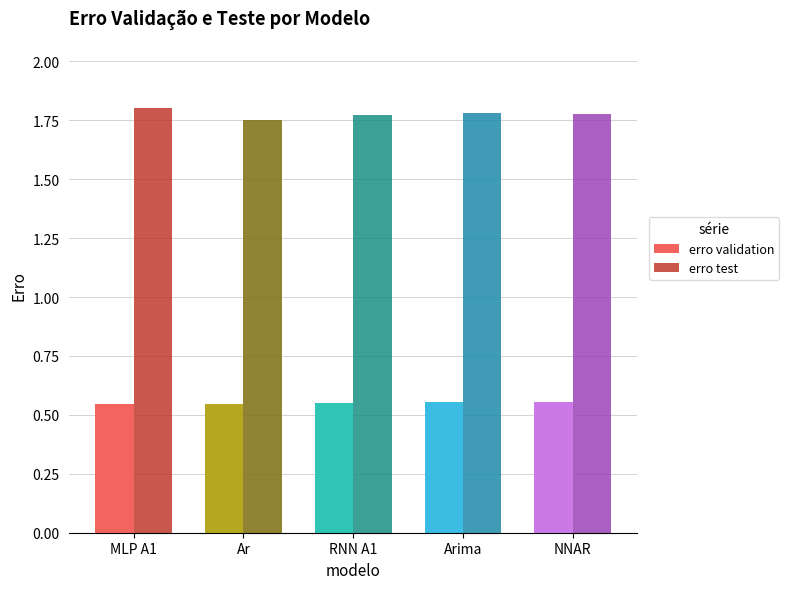

How many bars are there in total?

10